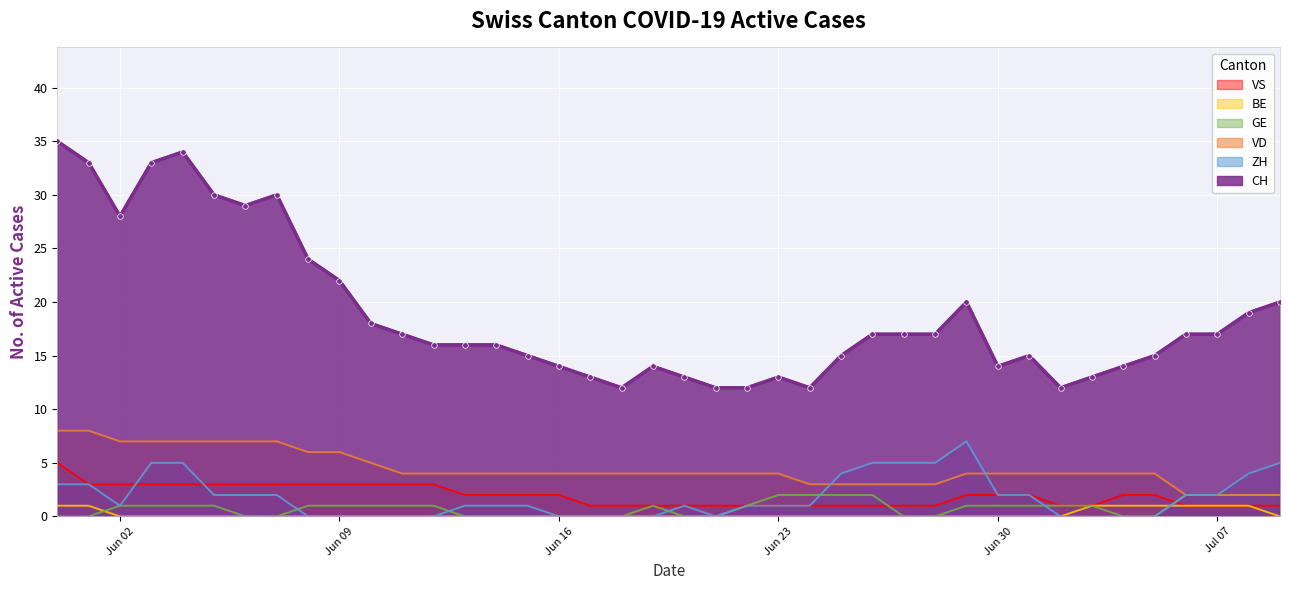

How many VD values are between 4 and 6?

23